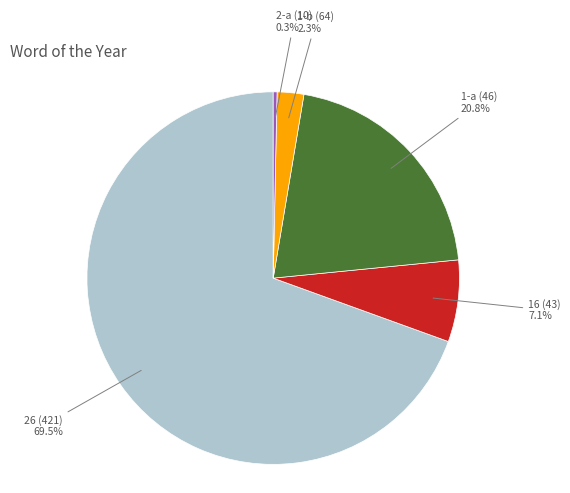

Which slice is the largest?

26 (421)